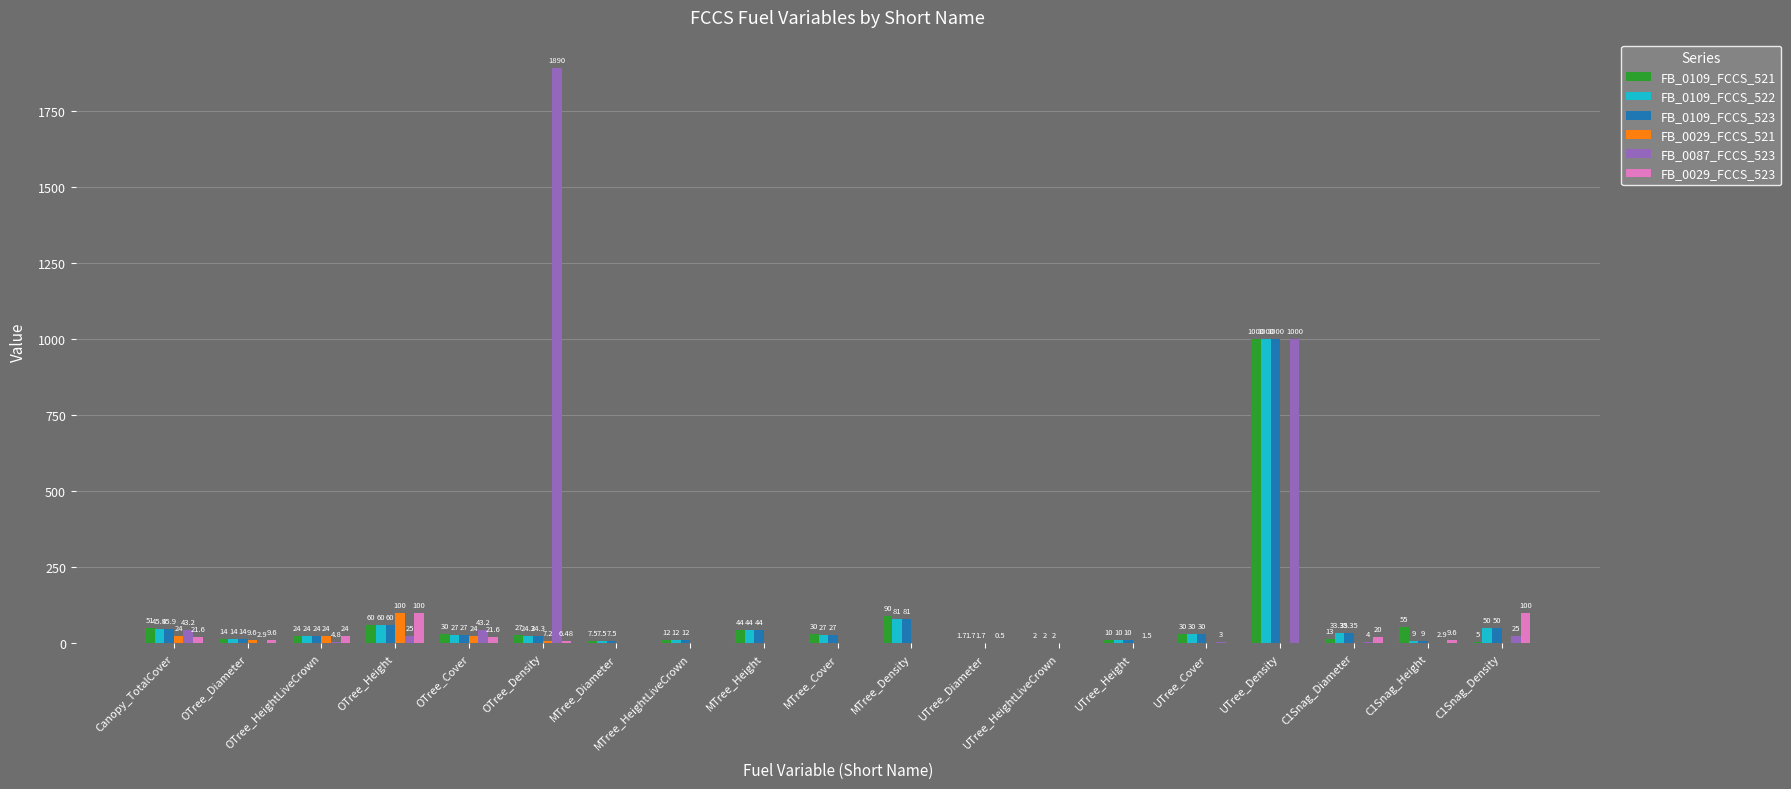

Is it true that FB_0087_FCCS_523 equals 0.0 at MTree_Density?

True